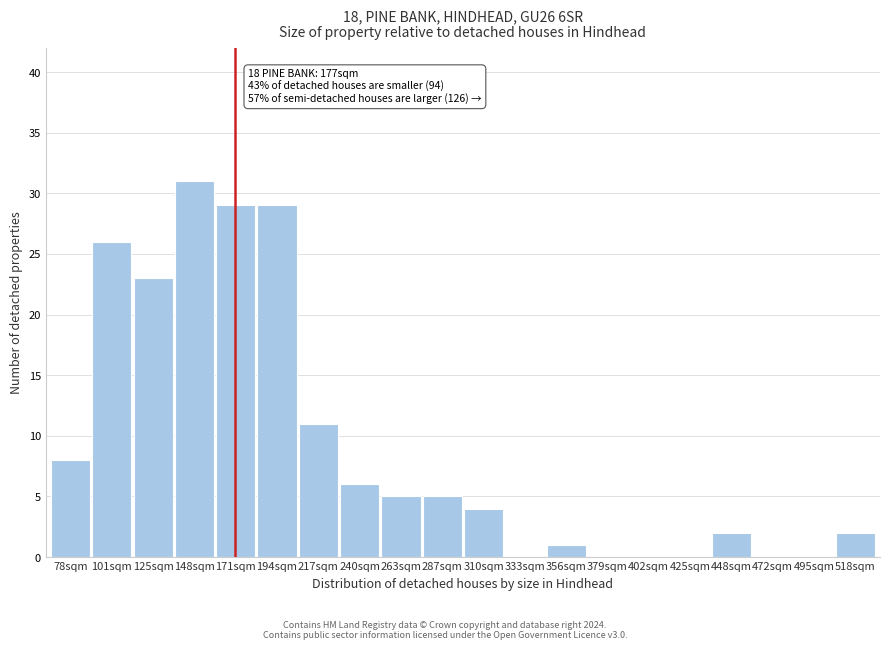

Reading left to right, extract all data points from this chart.

78sqm=8	101sqm=26	125sqm=23	148sqm=31	171sqm=29	194sqm=29	217sqm=11	240sqm=6	263sqm=5	287sqm=5	310sqm=4	333sqm=0	356sqm=1	379sqm=0	402sqm=0	425sqm=0	448sqm=2	472sqm=0	495sqm=0	518sqm=2